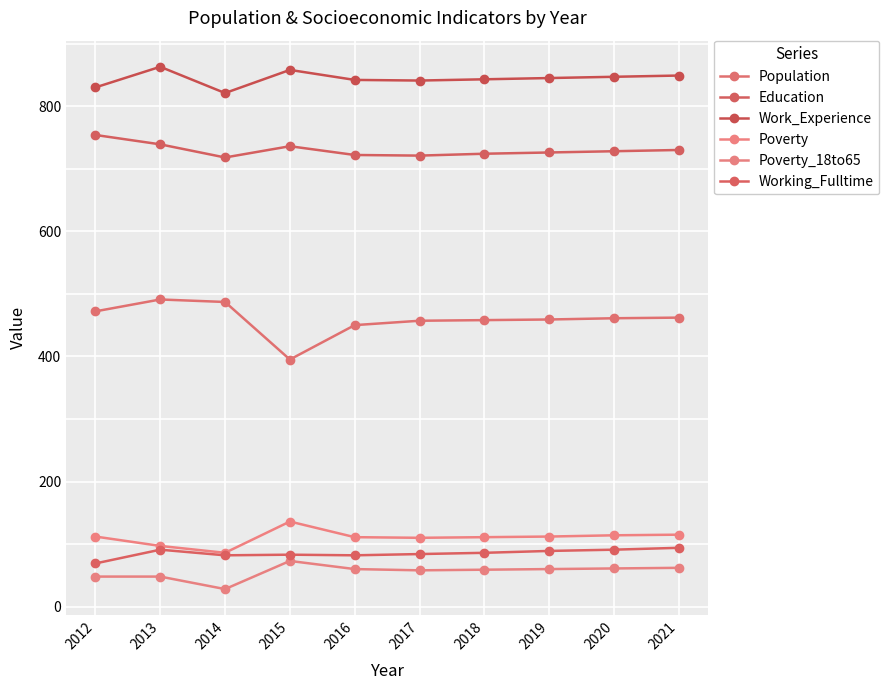

Which series changed the most between 2015 and 2020?

Population